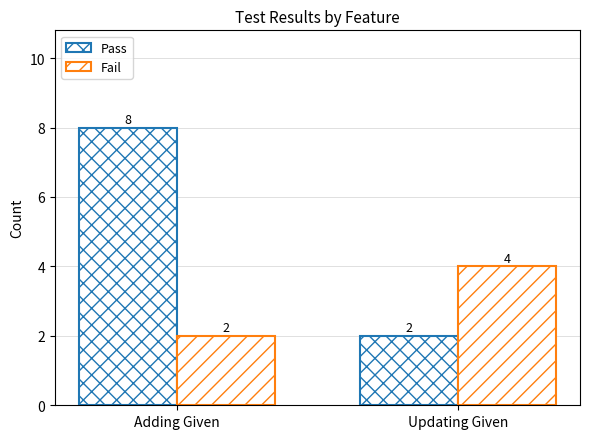

How many data points in Pass are less than 8?

1